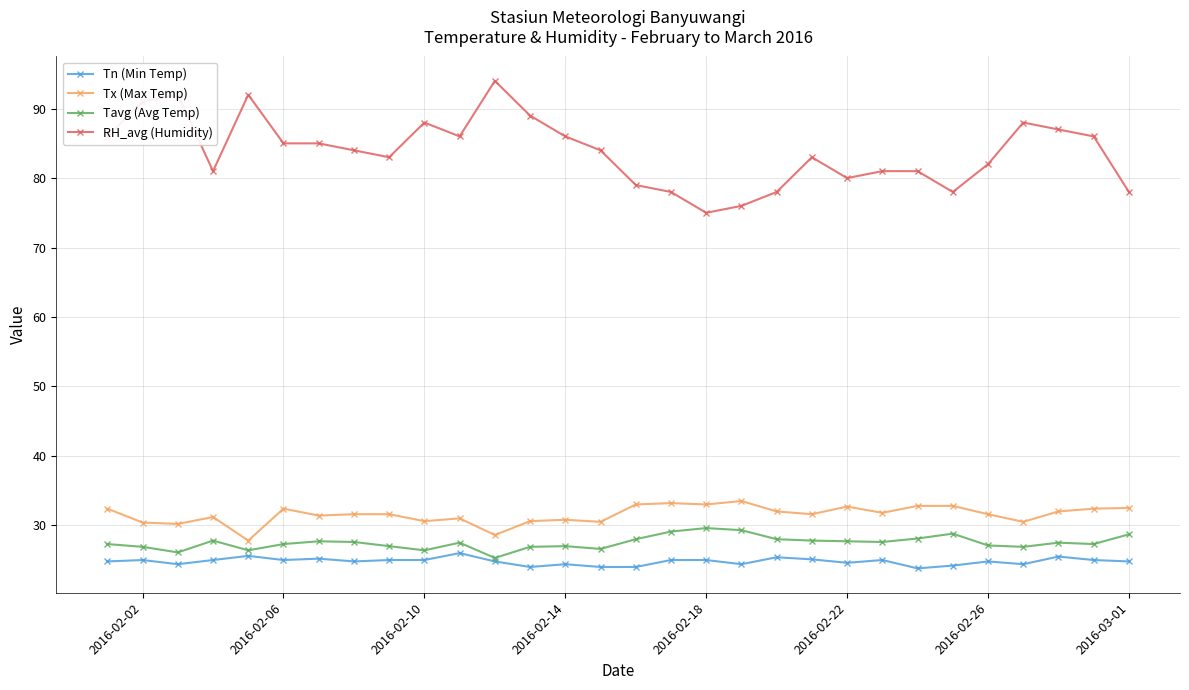

What are all the series names shown in the legend?

Tn (Min Temp), Tx (Max Temp), Tavg (Avg Temp), RH_avg (Humidity)